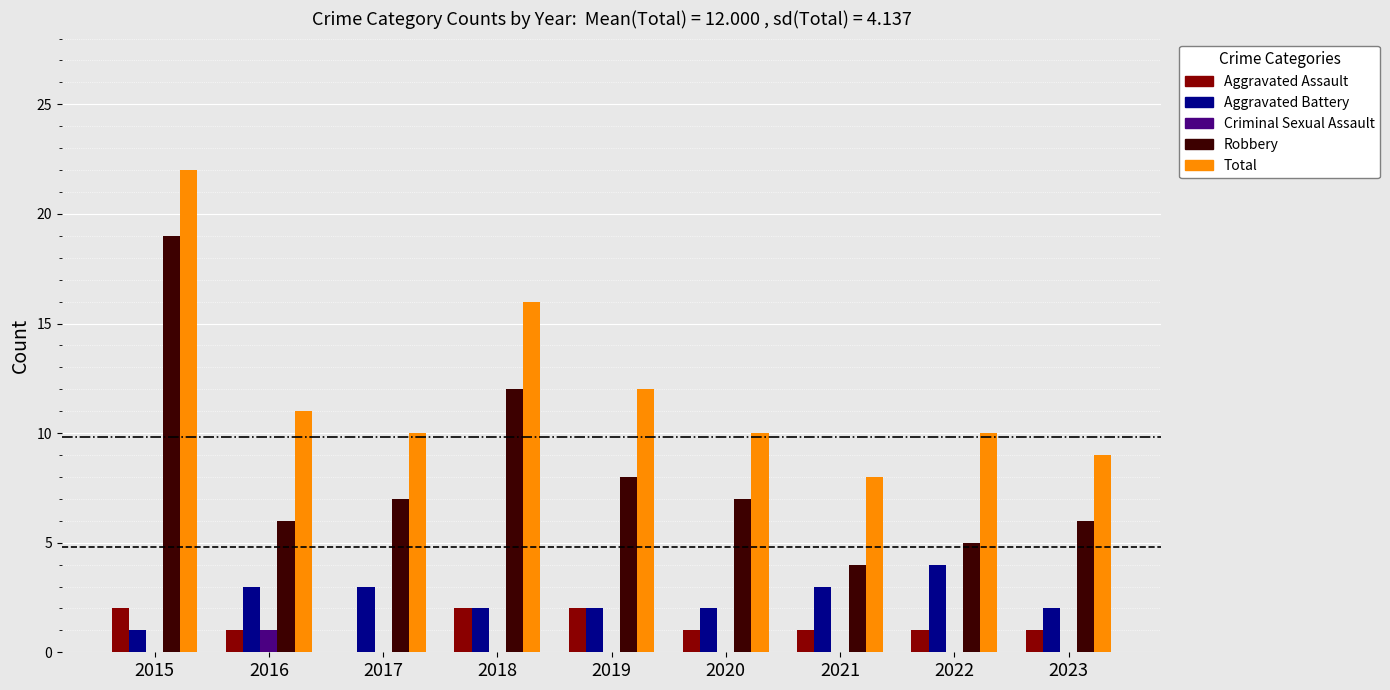

Does the chart contain stacked bars?

No